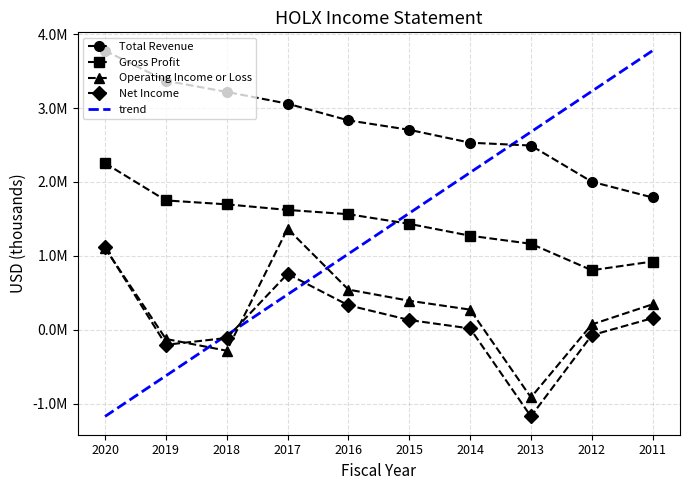

What is the spread (max minus min) of values at 2018?

3501700